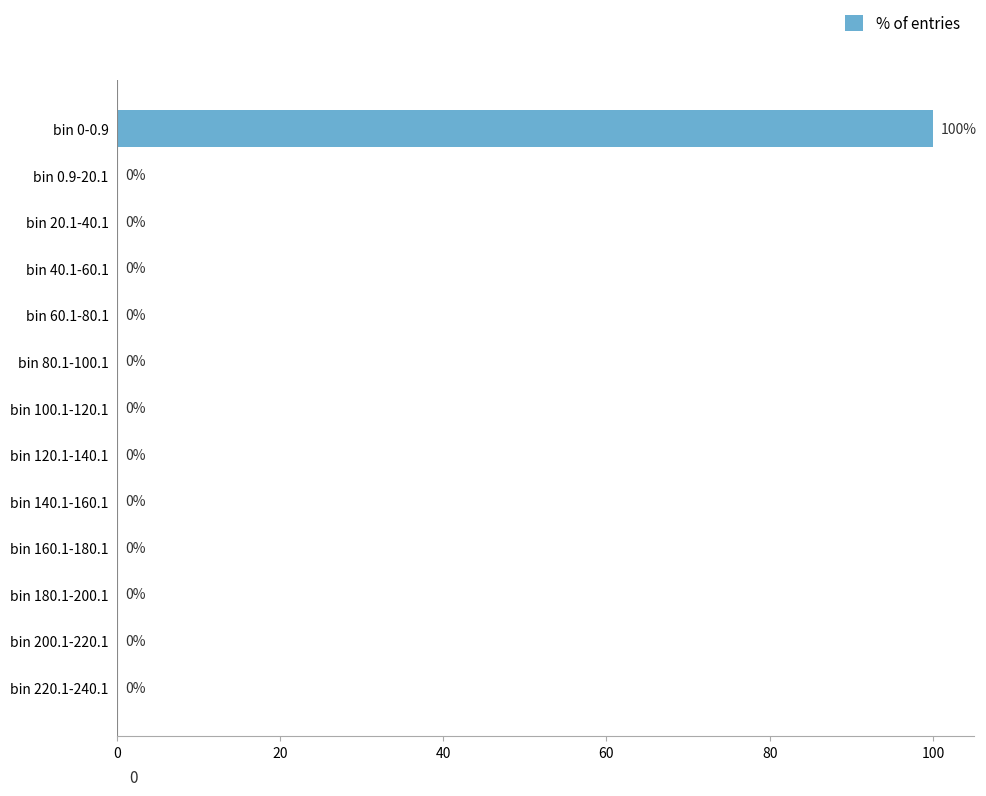

The value at bin 120.1-140.1 is 0.0. True or false?

True